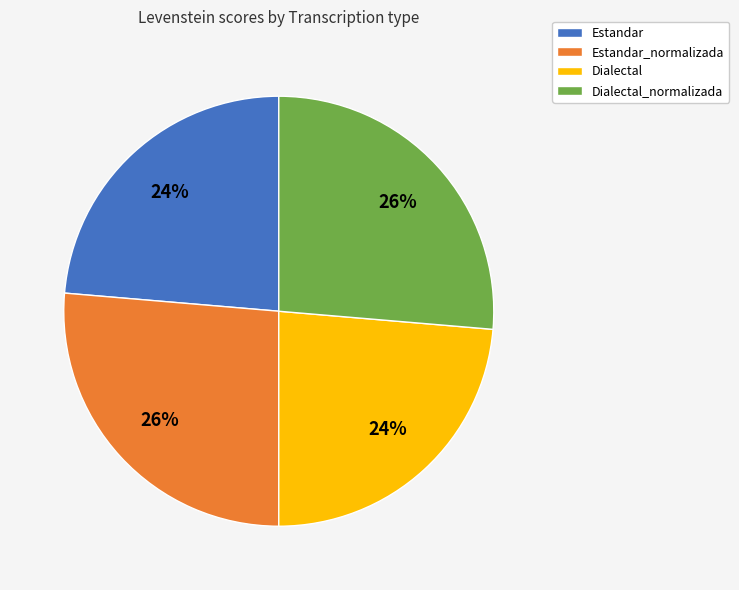

True or false: Estandar_normalizada accounts for 26% of the total.

True